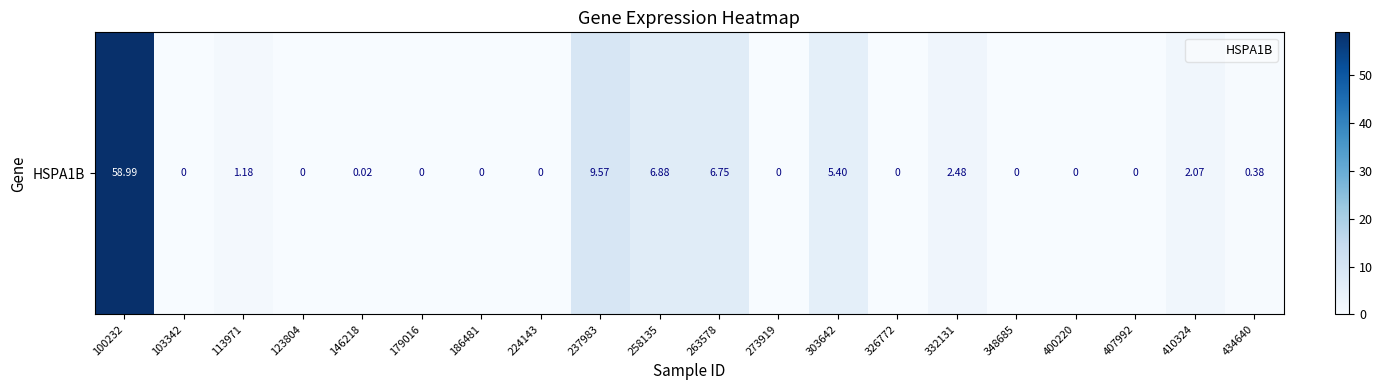

Reading left to right, what are all the values shown in this chart?

59.0	0.0	1.2	0.0	0.0	0.0	0.0	0.0	9.6	6.9	6.8	0.0	5.4	0.0	2.5	0.0	0.0	0.0	2.1	0.4